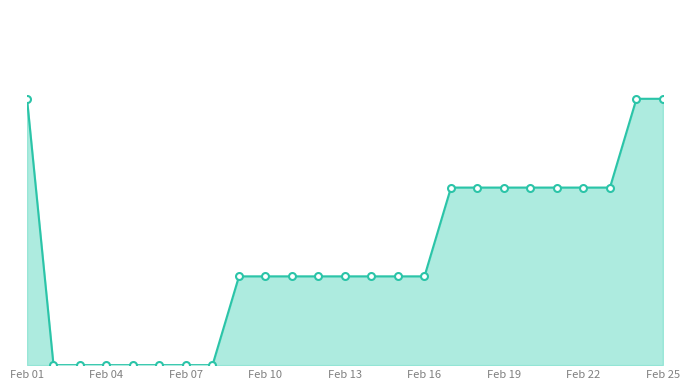

What is the greatest value displayed?

3